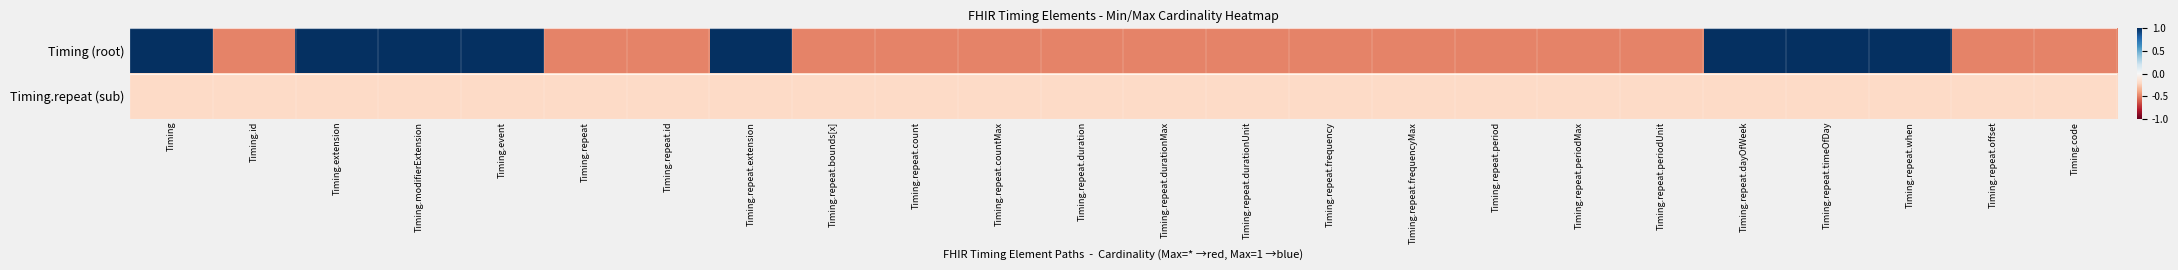

What is the greatest value displayed?

1.0